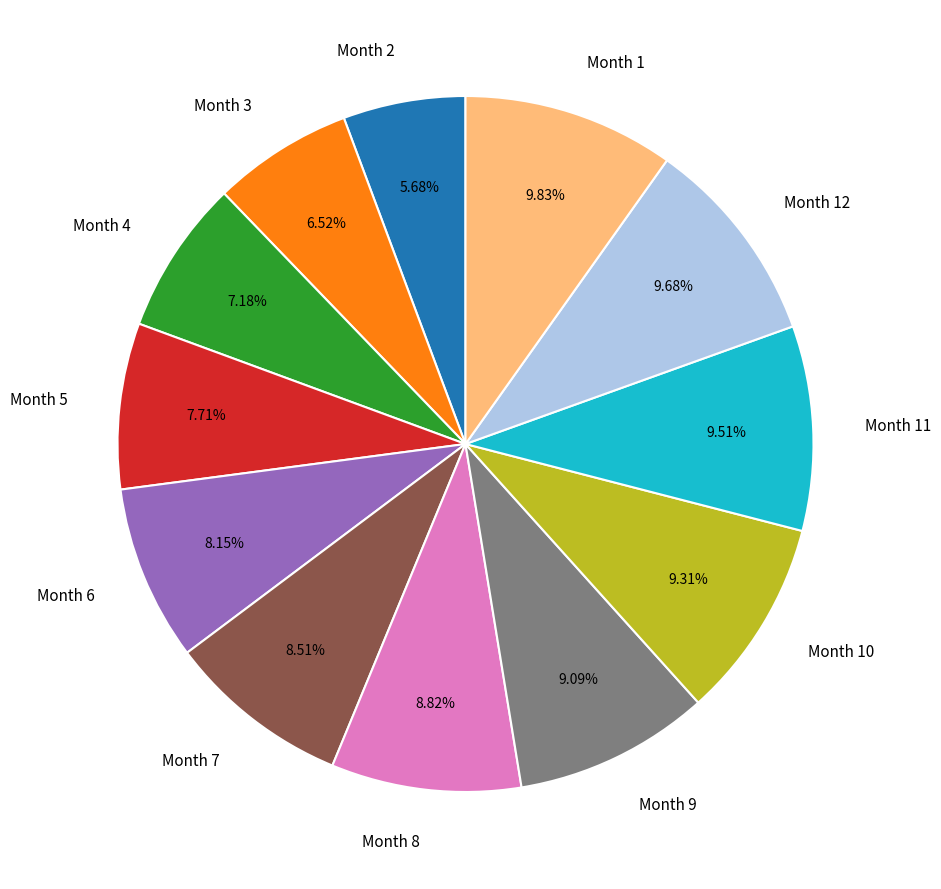

To the nearest percent, what is the difference between the largest and smallest slice percentages?

4%